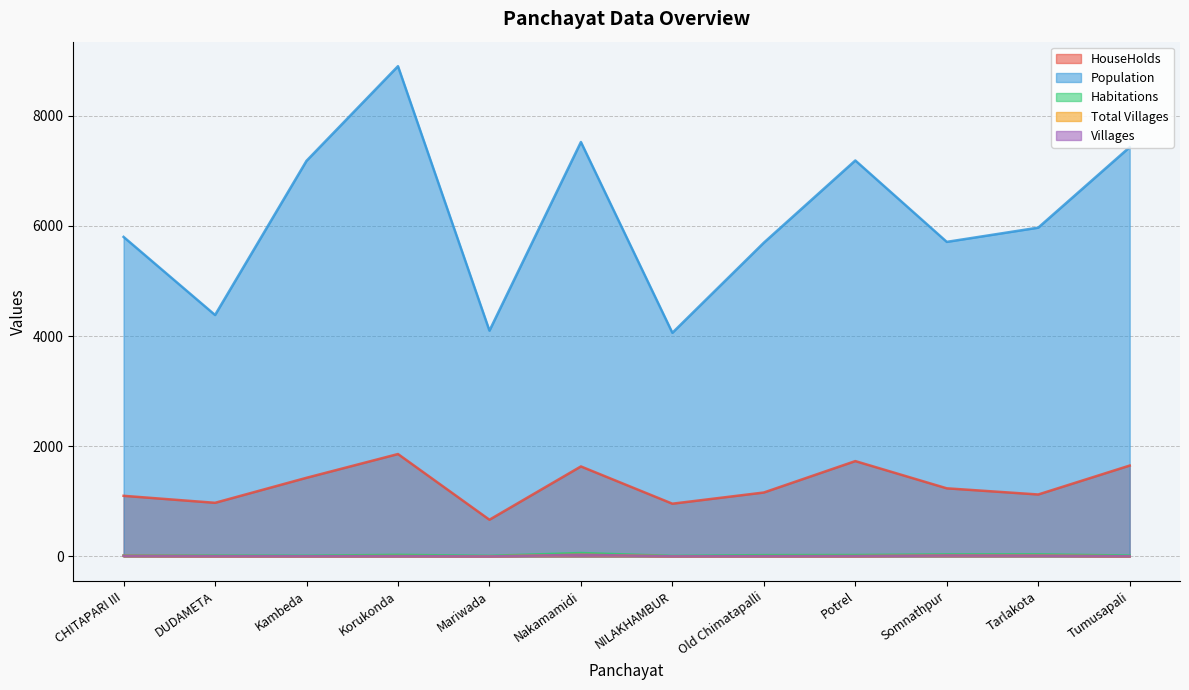

What is the difference between the Villages values at Nakamamidi and Korukonda?

25